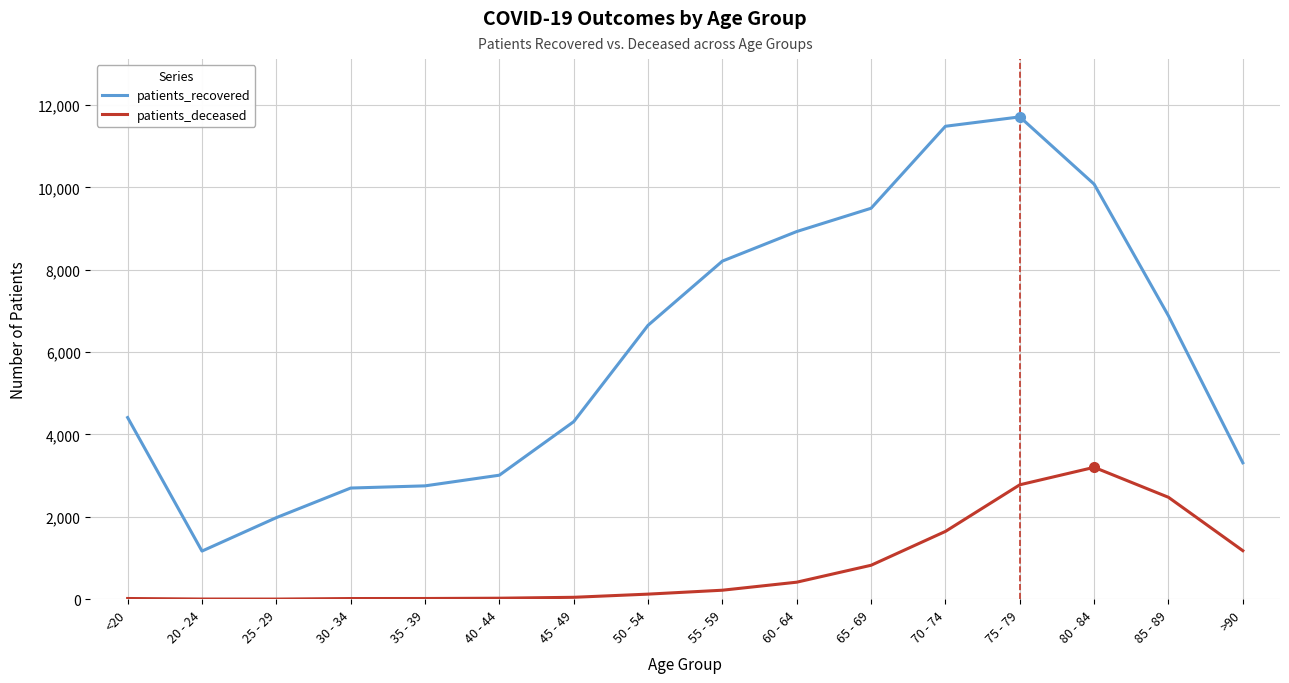

True or false: patients_deceased and patients_recovered cross at least once.

False